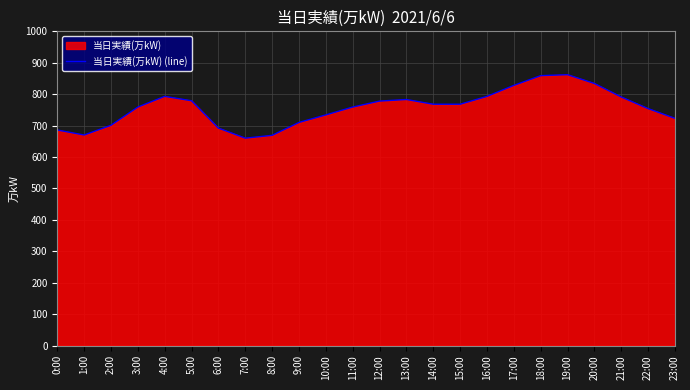

How many interior local peaks (higher than both neighbors) does the data have?

3